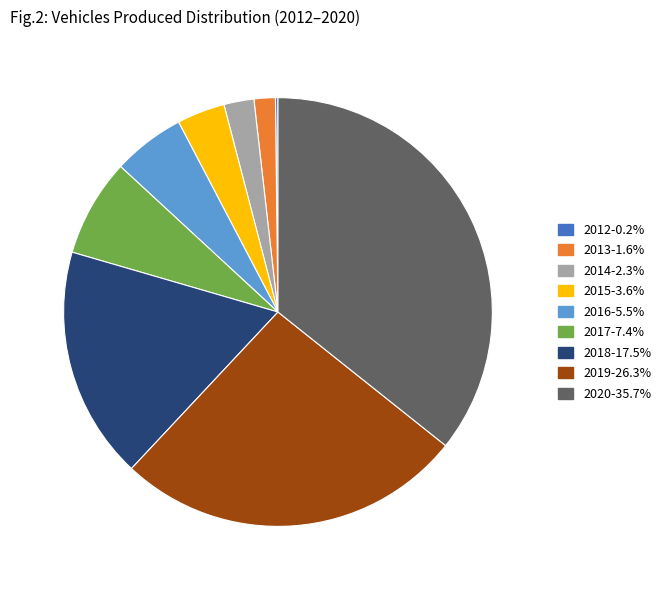

Is 2017-7.4% the majority of the pie?

No